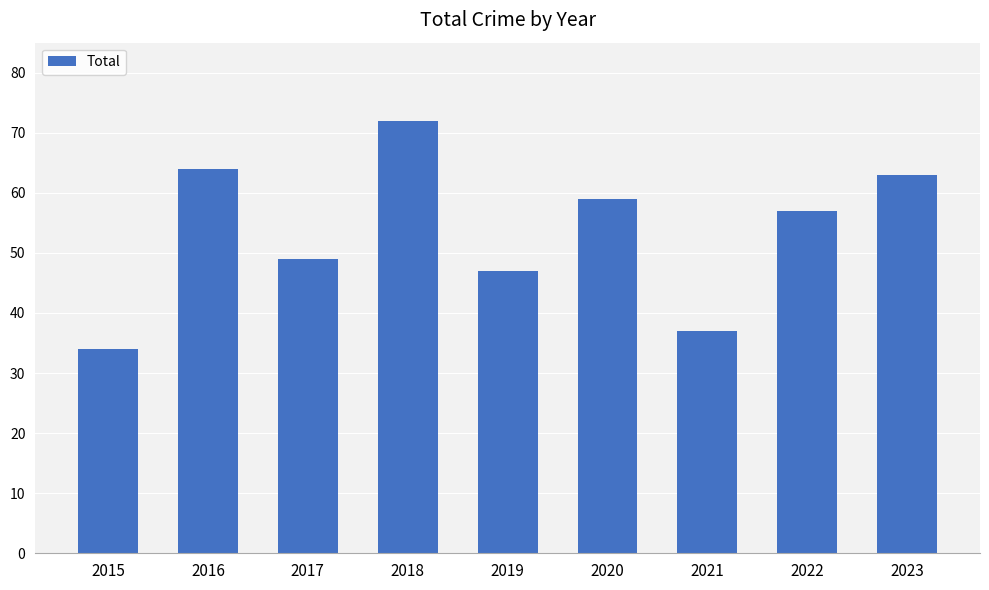

What is the change in value from 2015 to 2019?

+13